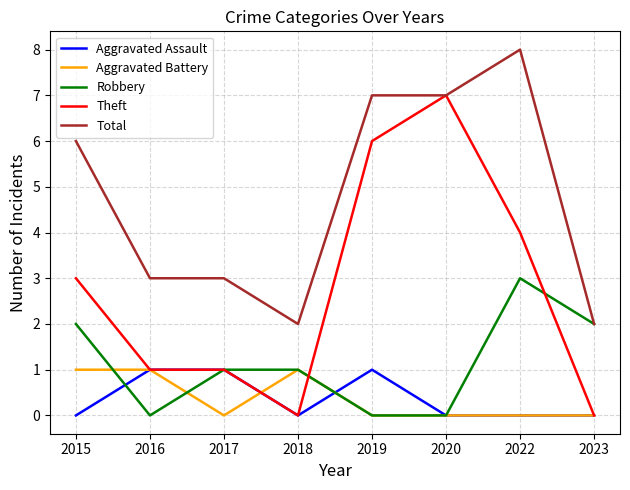

What is the total value across all series at 2022?

15